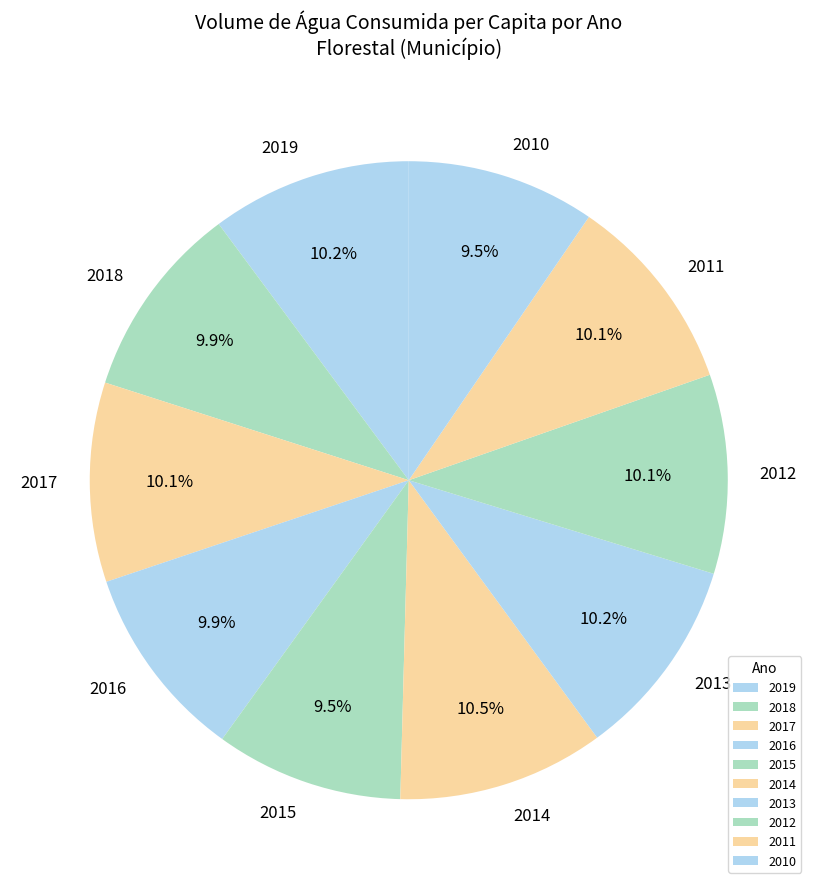

True or false: 2017 accounts for 22% of the total.

False